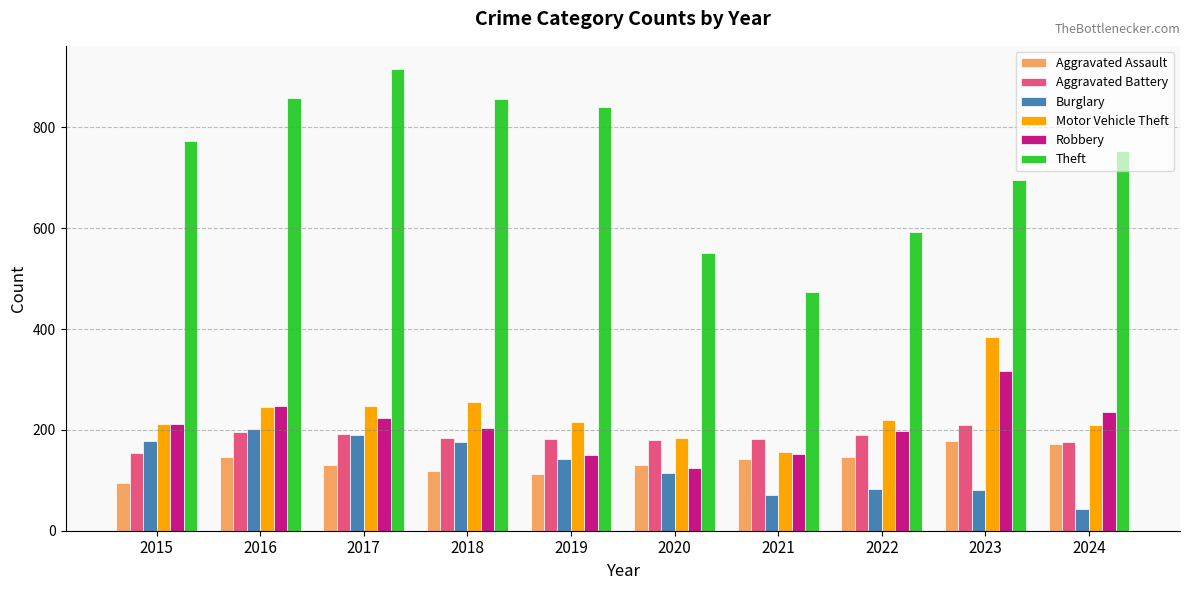

How many distinct data groups are displayed?

6